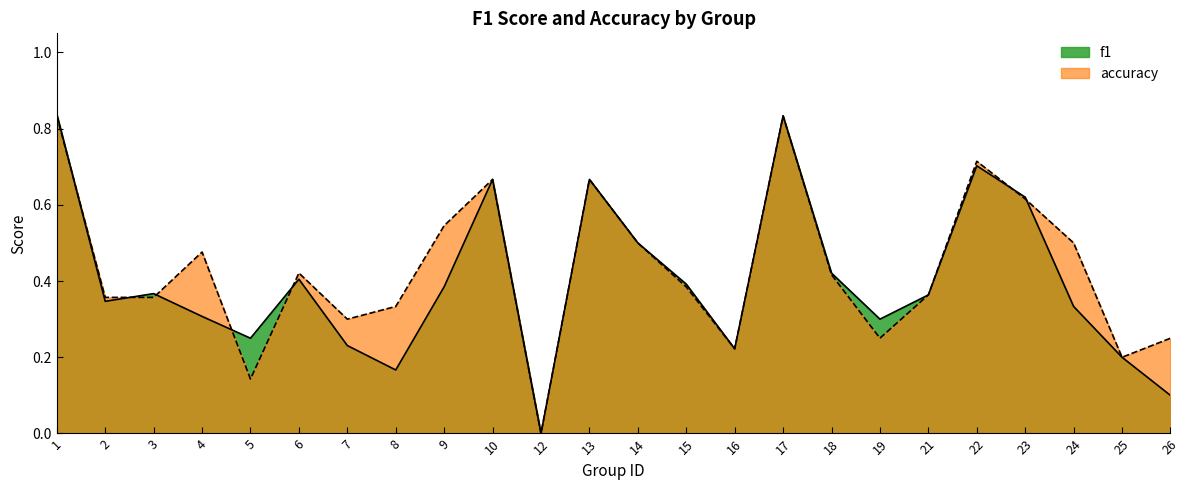

Which has a higher value, 10 or 6?

10